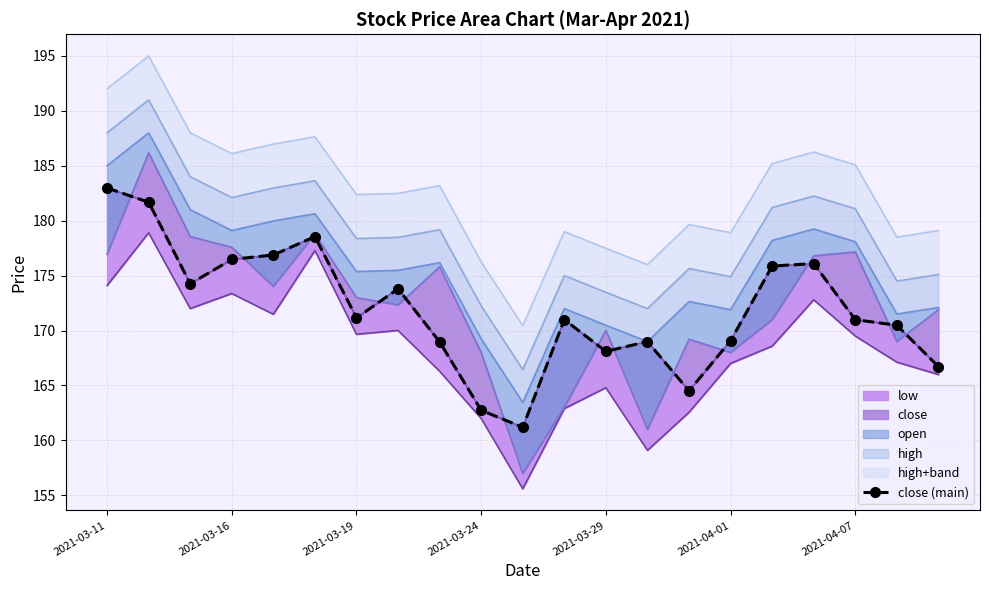

At which category does the chart reach its minimum across all series?

10